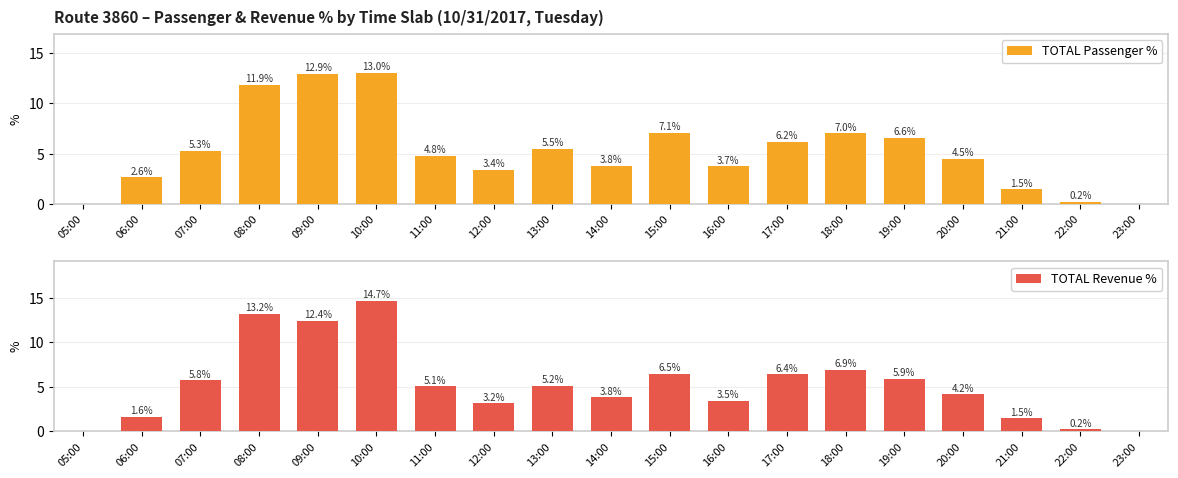

The value of TOTAL Revenue % at 23:00 is -4.5. True or false?

False